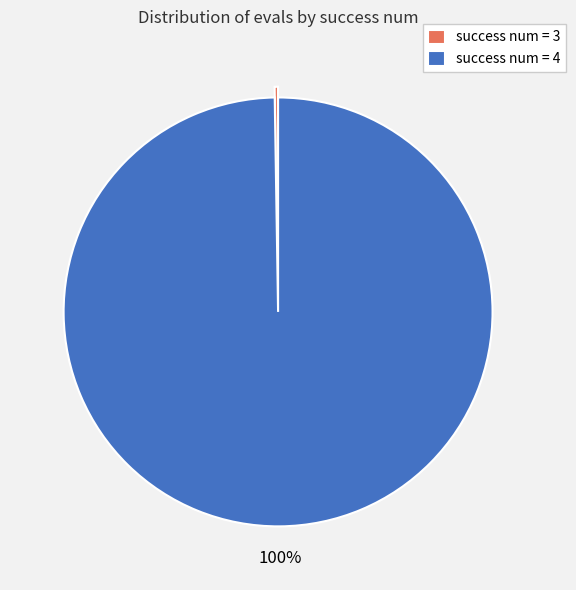

Does success num = 4 represent more than half of the total?

Yes